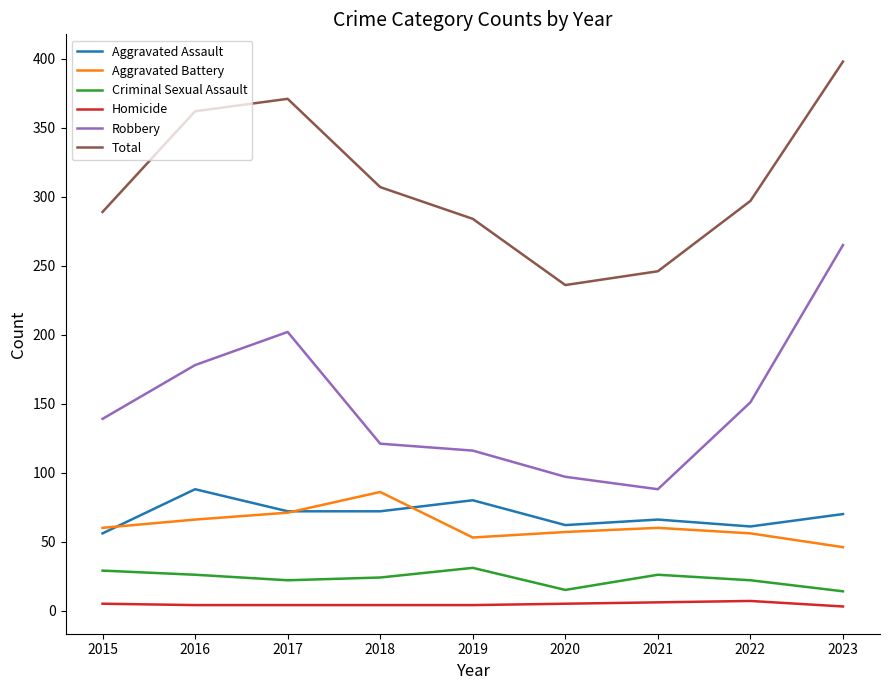

True or false: Aggravated Battery and Total cross at least once.

False